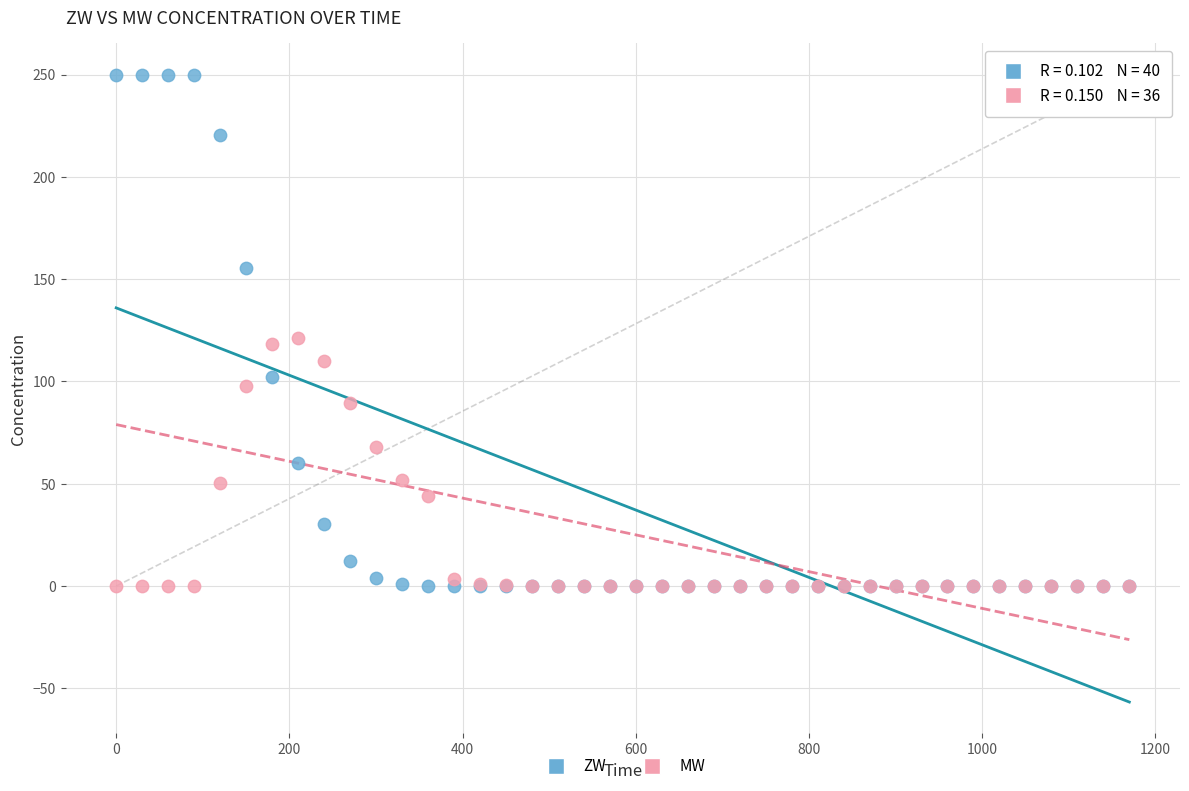

Which series reaches the maximum Y coordinate?

ZW